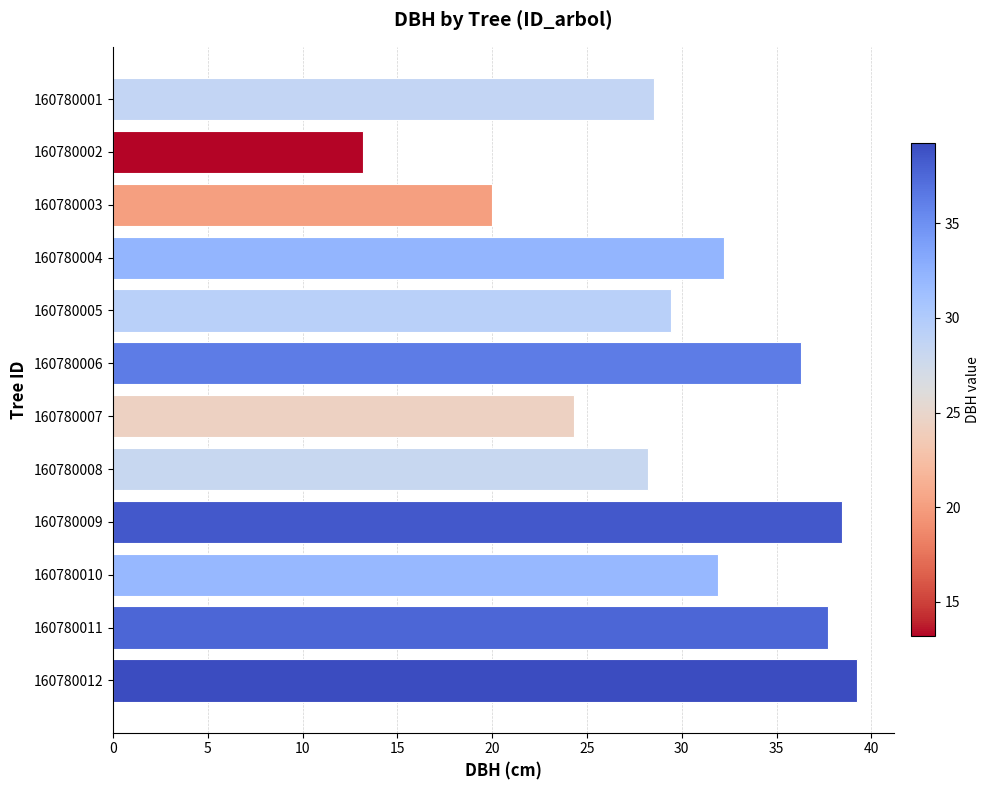

The chart shows a value of 28.6 at 160780001. True or false?

True